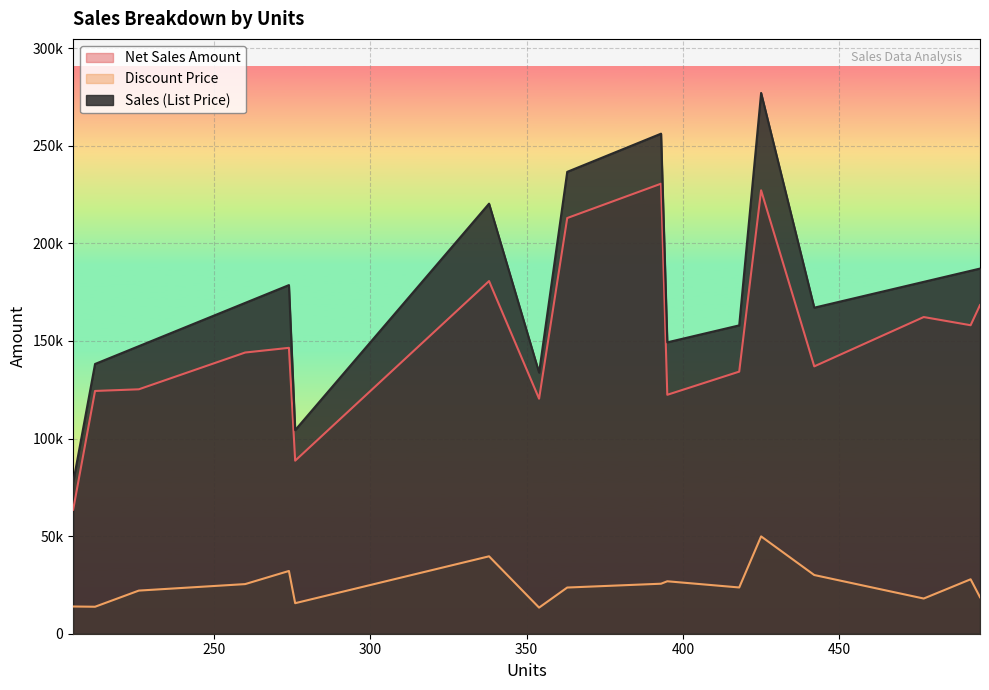

Does the chart display data point markers on the line(s)?

No